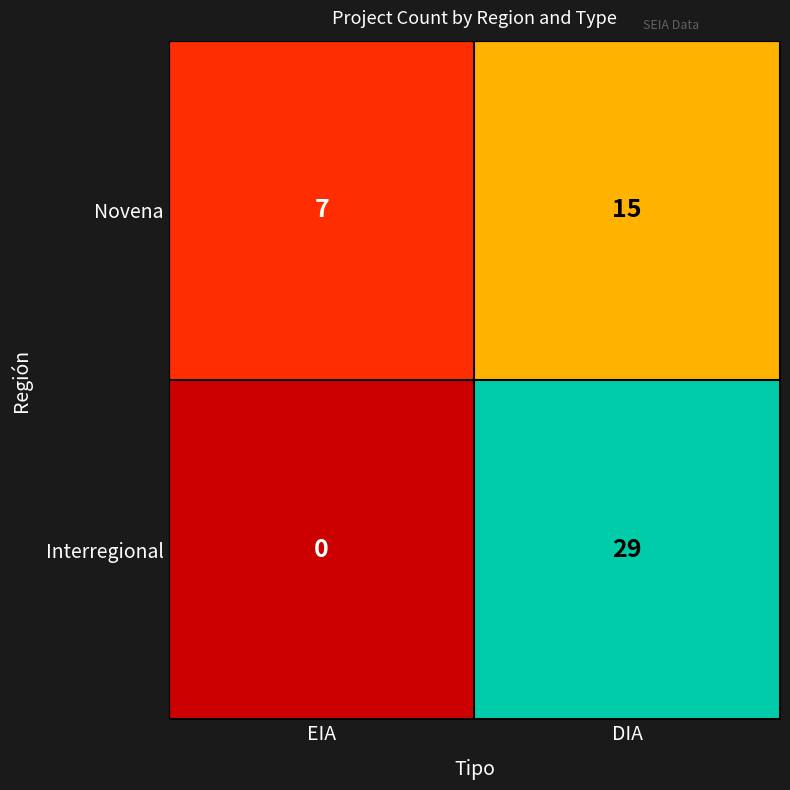

Reading left to right, list all the values displayed in this chart.

Novena: EIA=7	DIA=15
Interregional: EIA=0	DIA=29